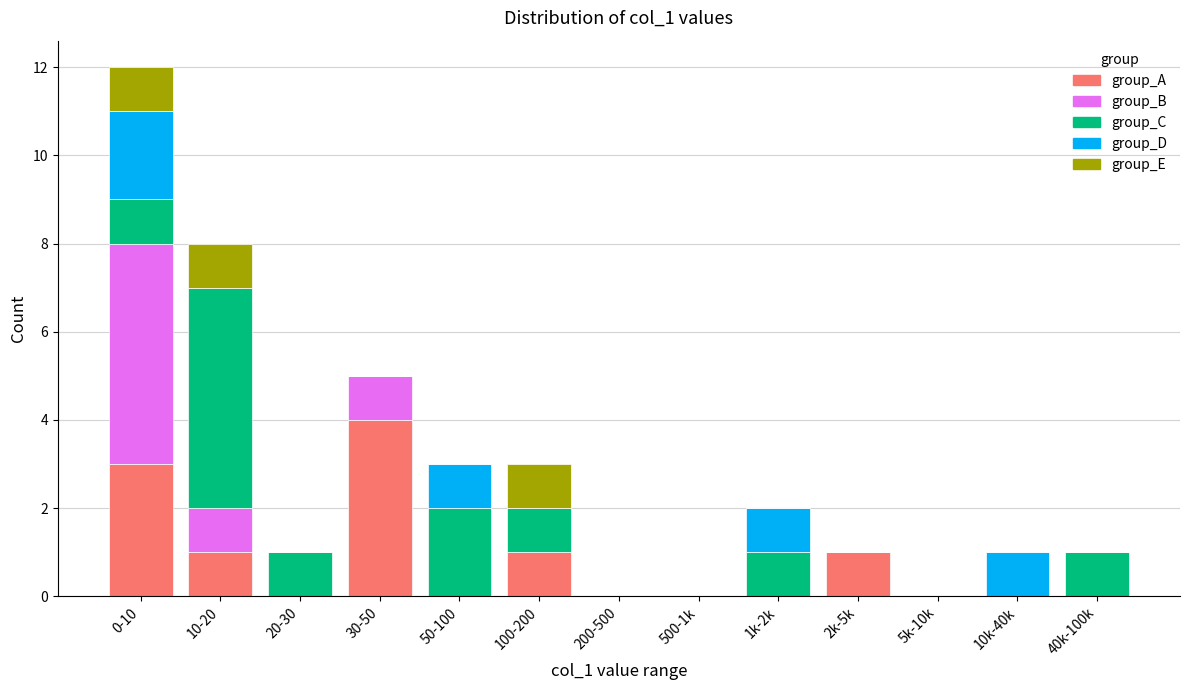

At which category is the sum across all series the highest?

0-10